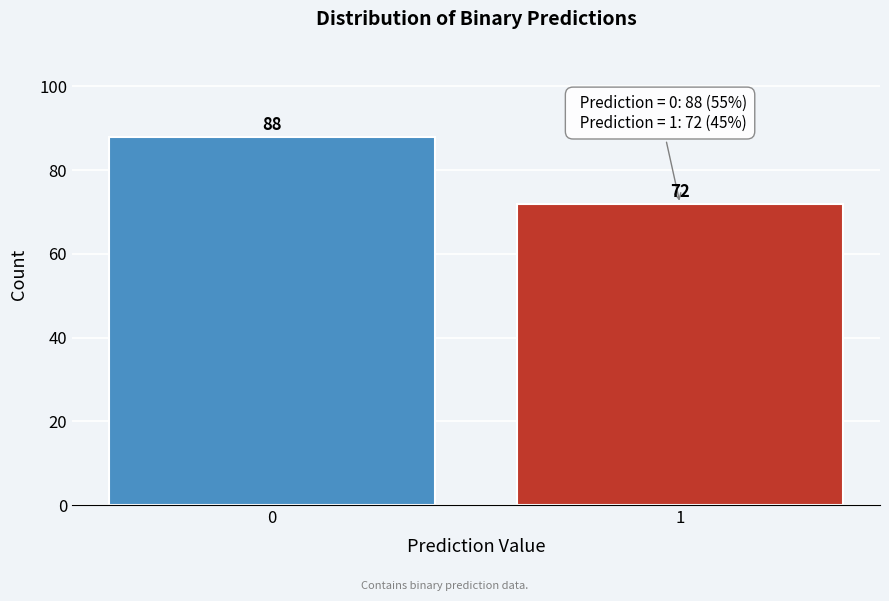

Reading left to right, transcribe all the data shown in this chart.

88	72